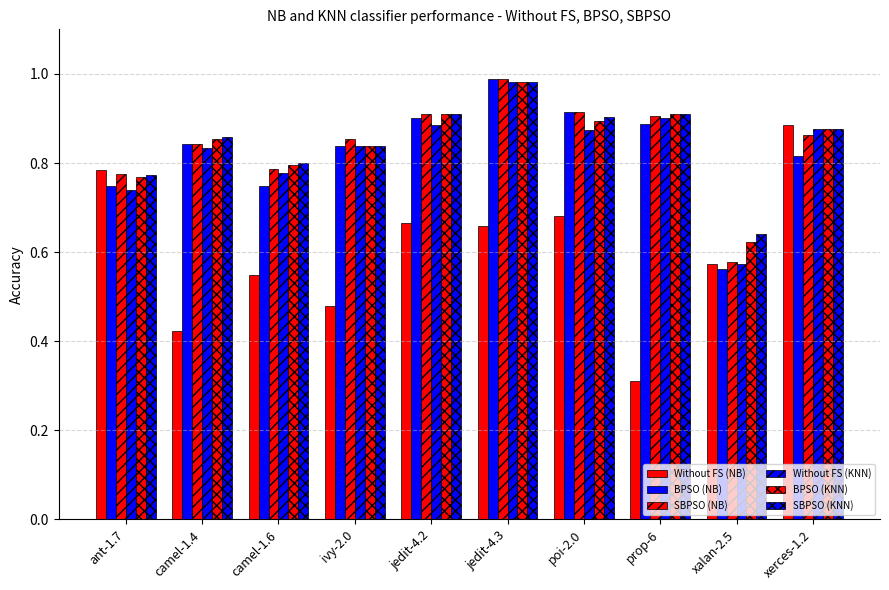

What is the total value across all series at prop-6?

4.8